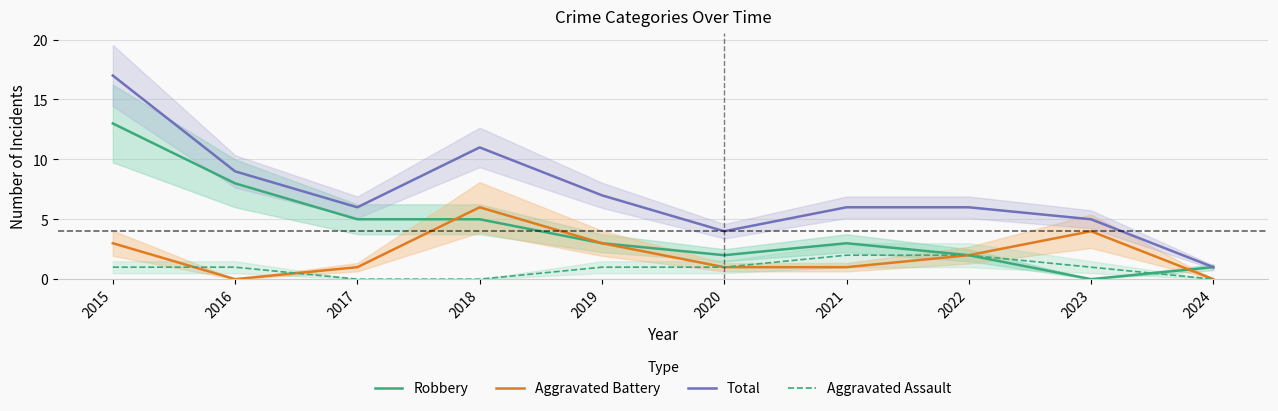

Read the Total value at 2017.

6